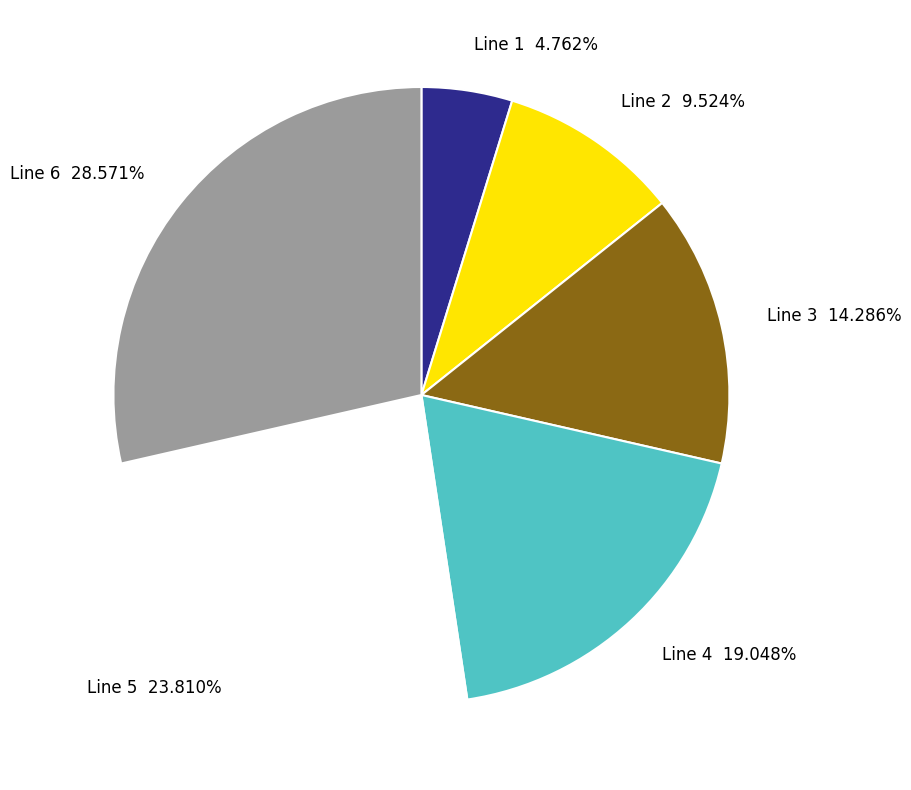

To the nearest percent, what percentage of the pie is Line 6?

29%